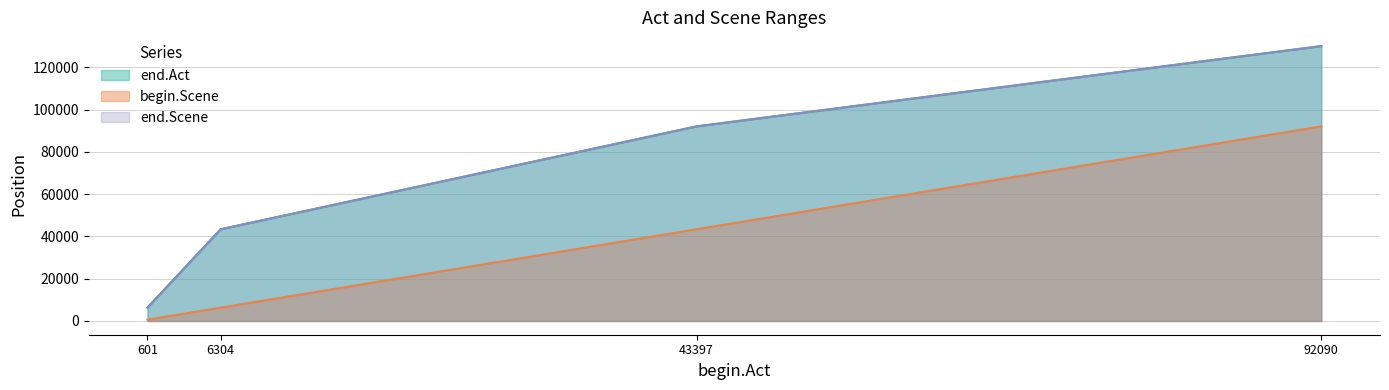

What is the value of the end.Act point at the 2nd from the left?

43389